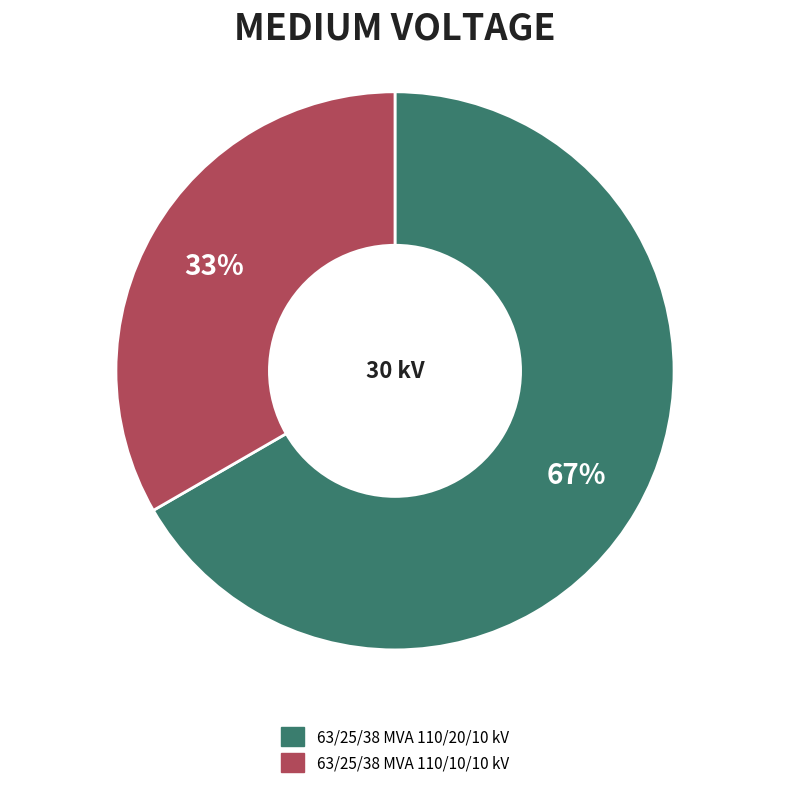

Is the sum of 63/25/38 MVA 110/20/10 kV and 63/25/38 MVA 110/10/10 kV greater than half?

Yes